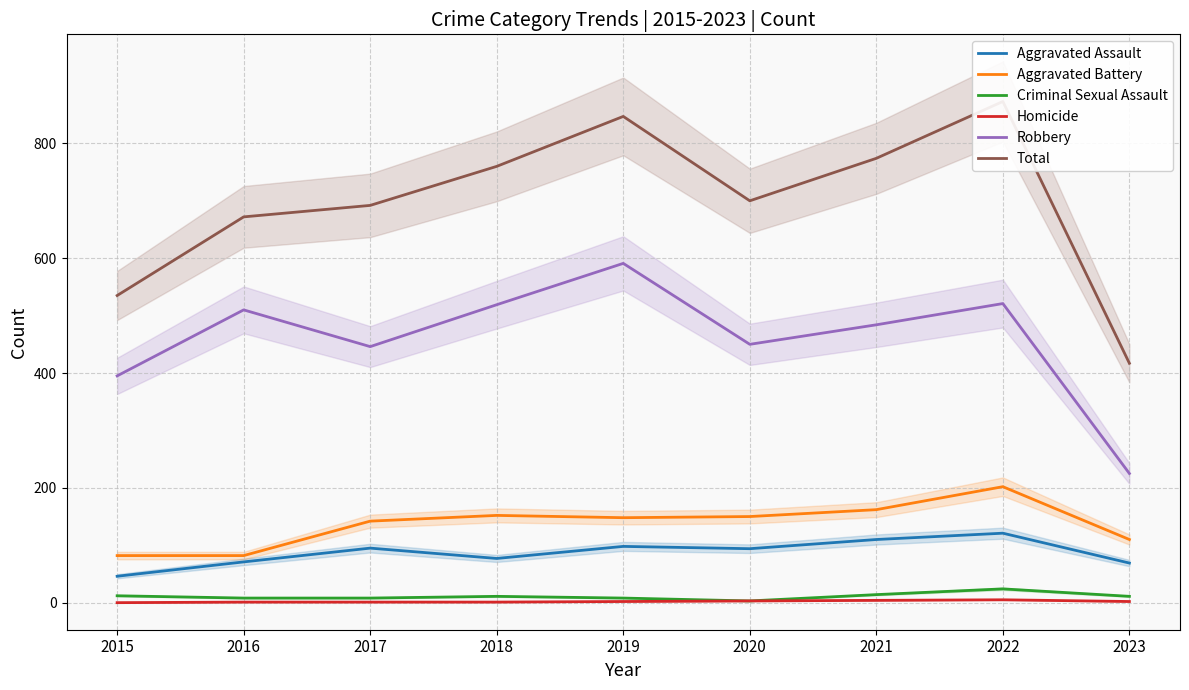

Which series changed the most between 2015 and 2017?

Total